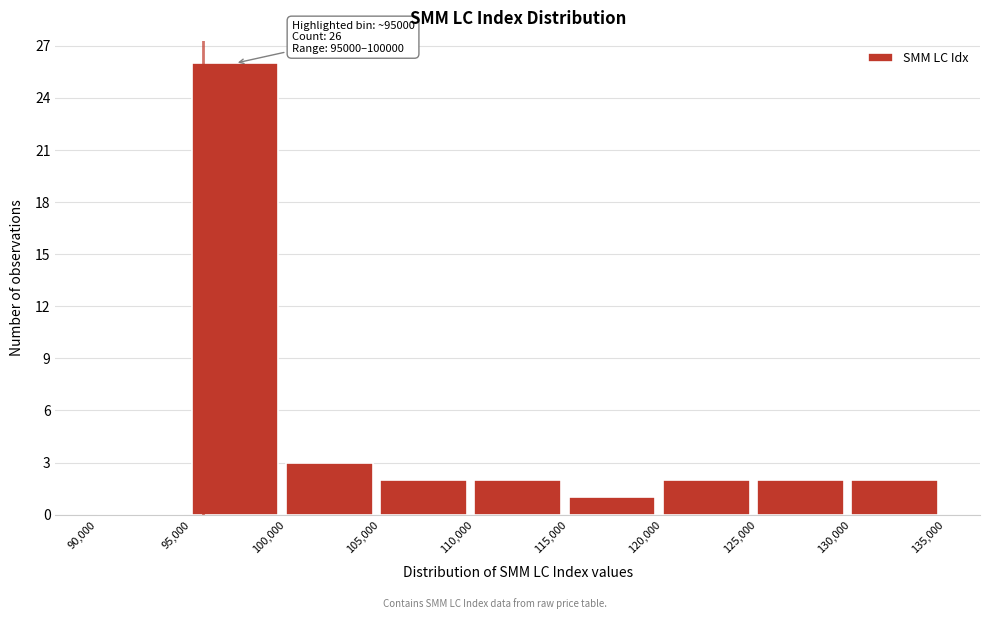

Over which range of the x-axis is the bar tallest?

95,000 to 100,000